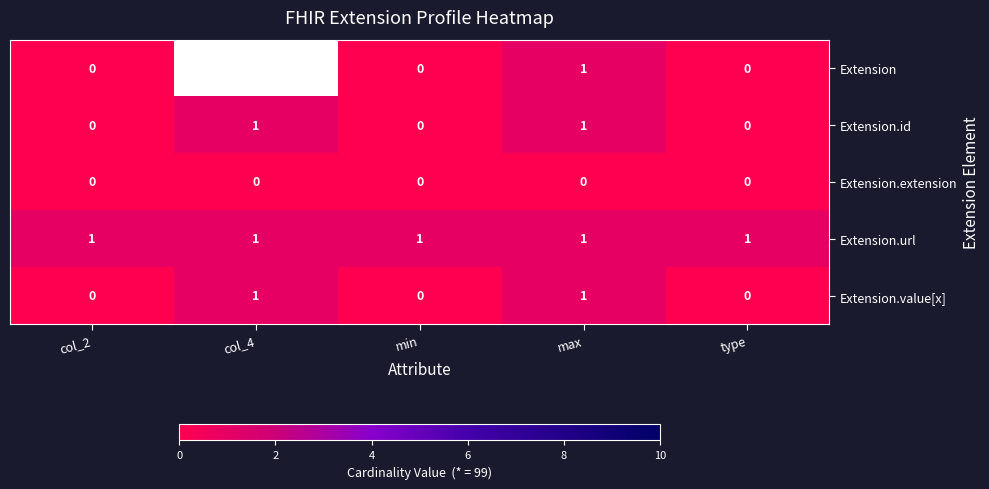

Which category has the highest value across all series?

col_4